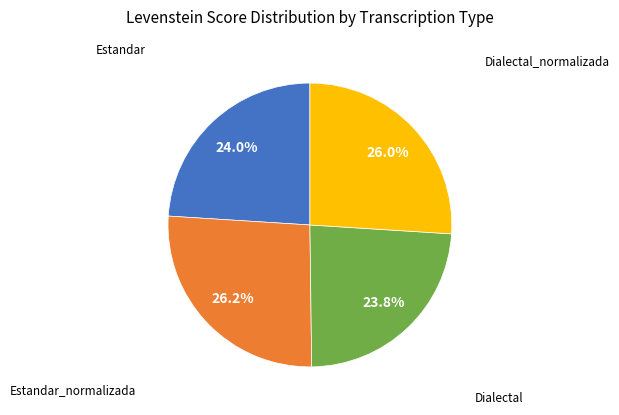

Is there any slice that represents more than half of the pie?

No